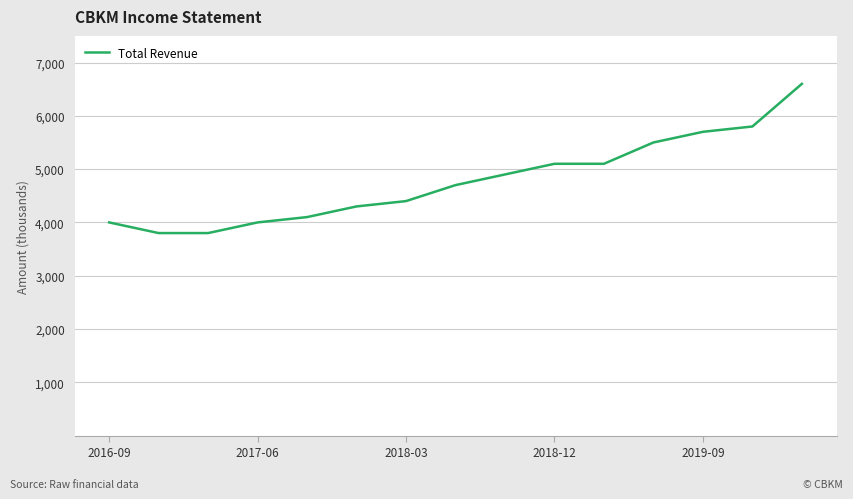

What is the sum of all values?

71800